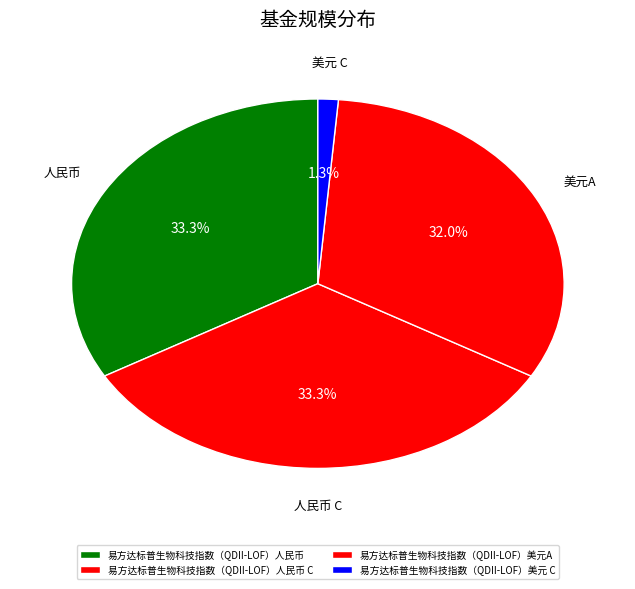

Rank the categories by value from lowest to highest.

易方达标普生物科技指数（QDII-LOF）美元 C, 易方达标普生物科技指数（QDII-LOF）美元A, 易方达标普生物科技指数（QDII-LOF）人民币, 易方达标普生物科技指数（QDII-LOF）人民币 C